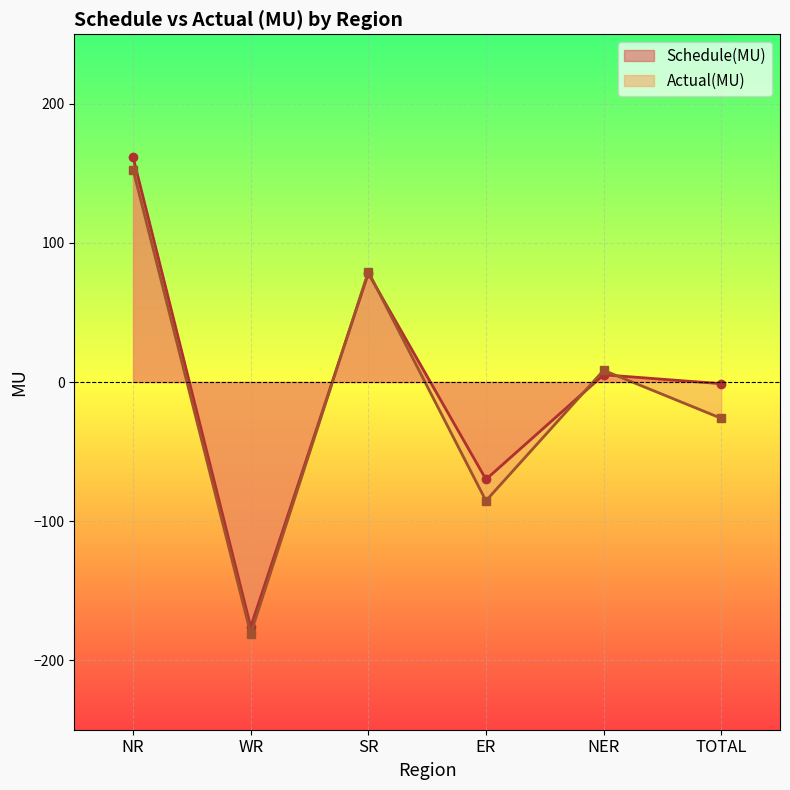

Reading left to right, list all the values displayed in this chart.

Schedule(MU): 161.6	-176.1	78.1	-70.0	5.2	-1.2
Actual(MU): 152.6	-181.0	79.3	-85.4	8.4	-26.1